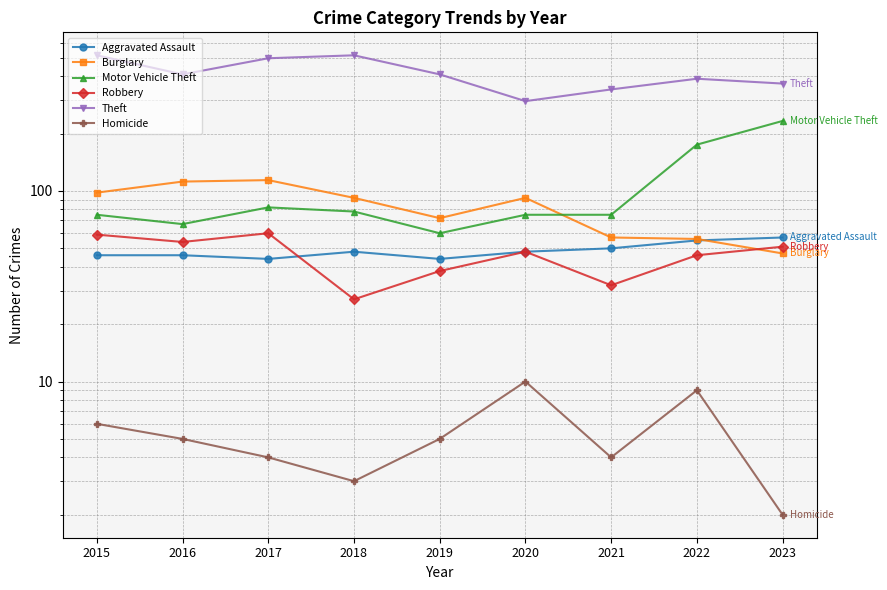

Is this an area chart (filled region under the line)?

No